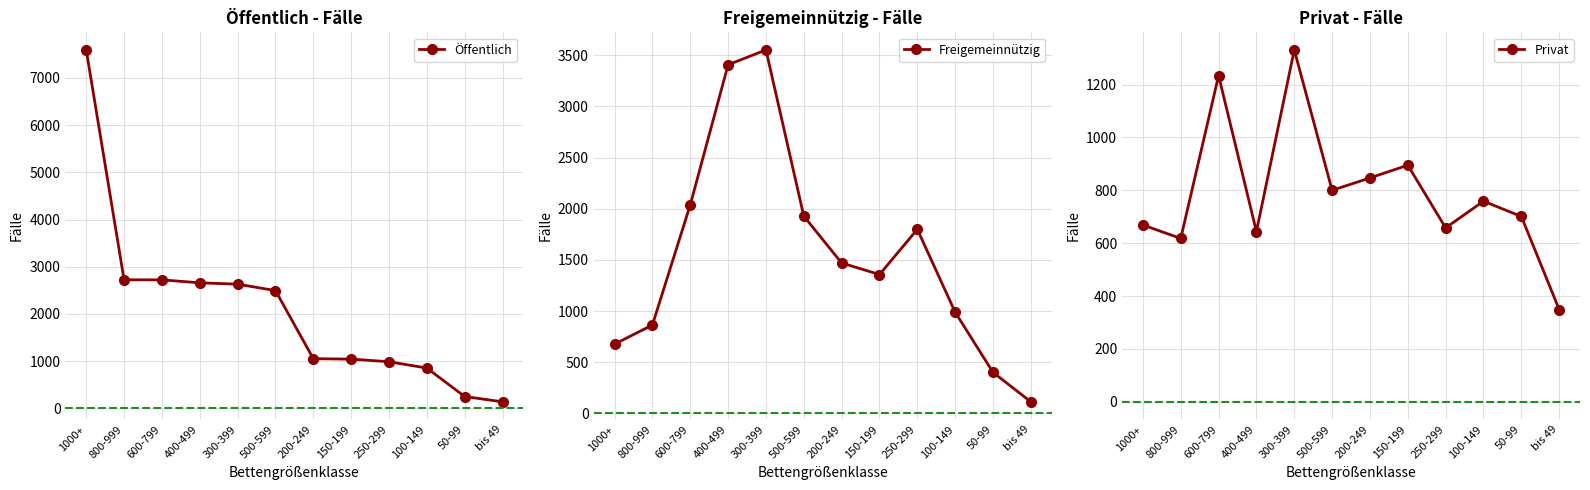

What is the label of the 12th point from the left?

bis 49